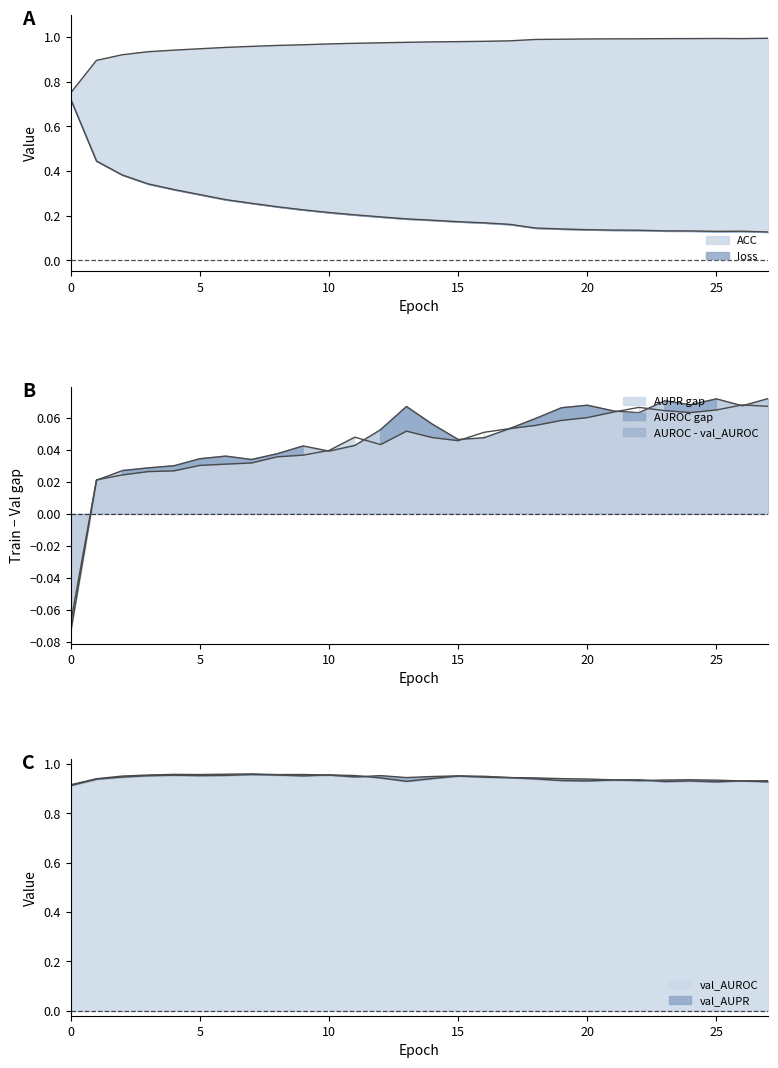

How many interior local peaks does the val_AUPR series have?

6